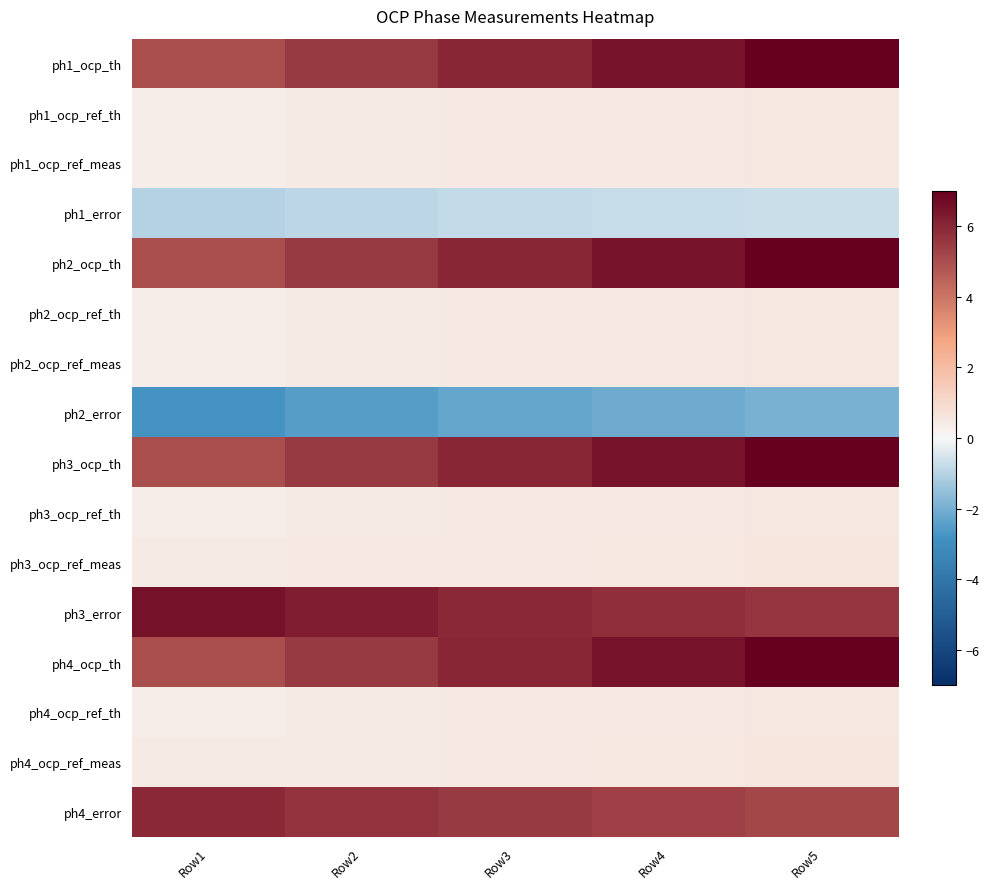

Which series has the largest range (max minus min)?

ph1_ocp_th